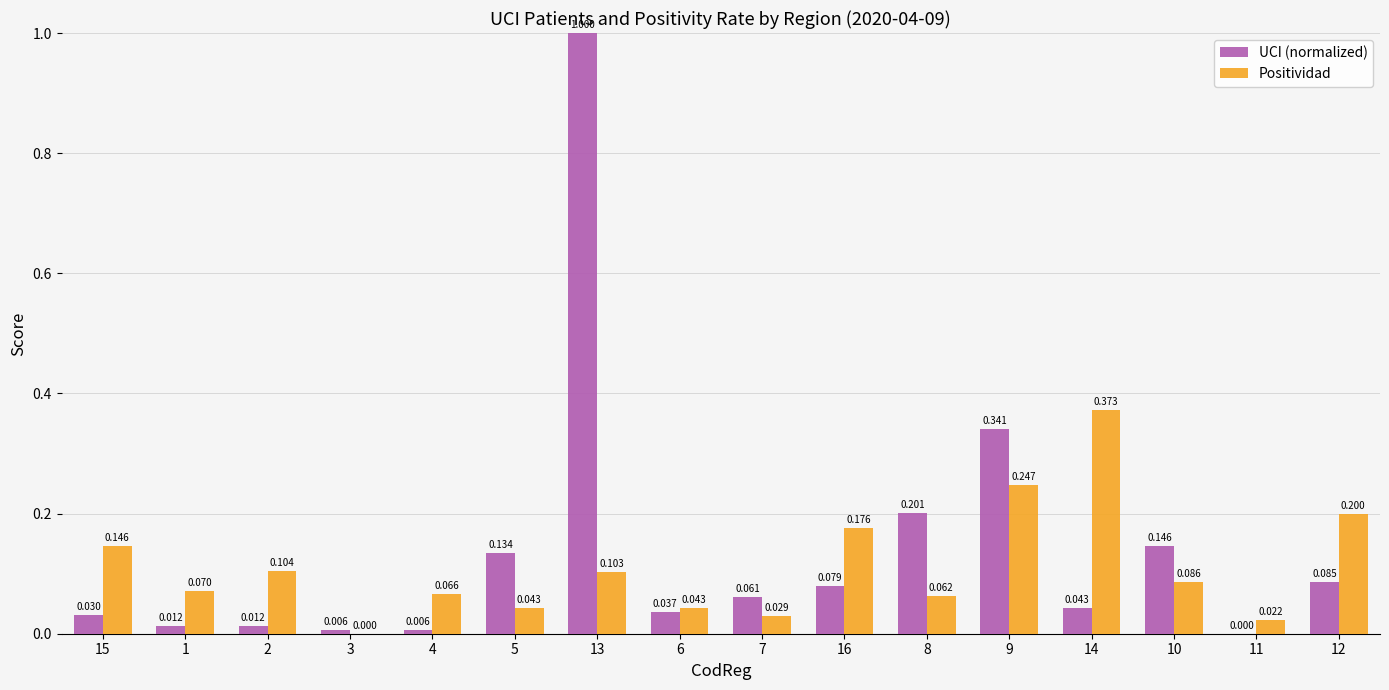

What is the sum of all Positividad values?

1.8